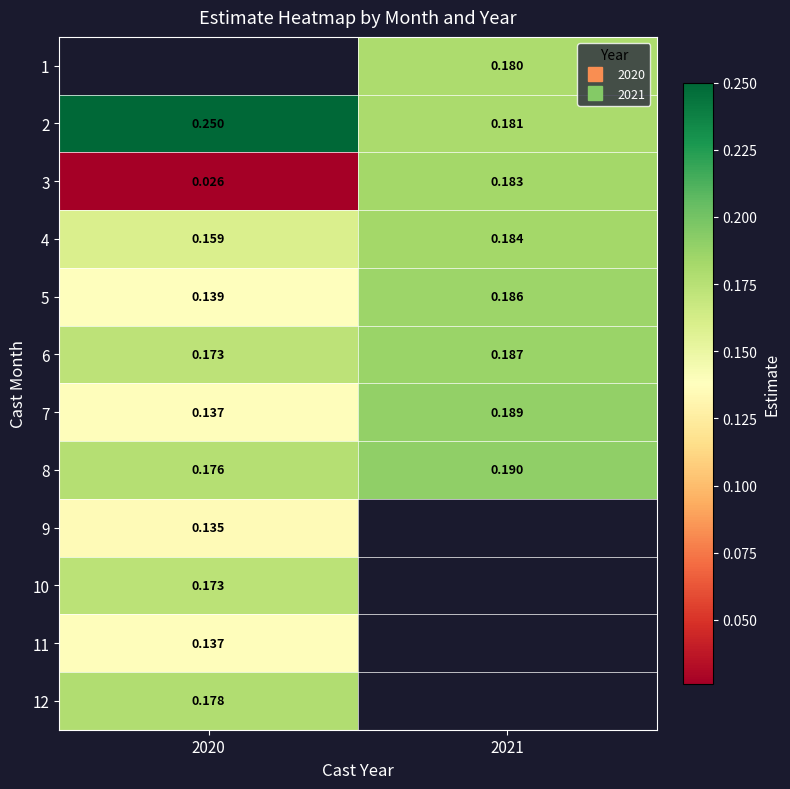

Which label corresponds to the largest value in the chart?

2020